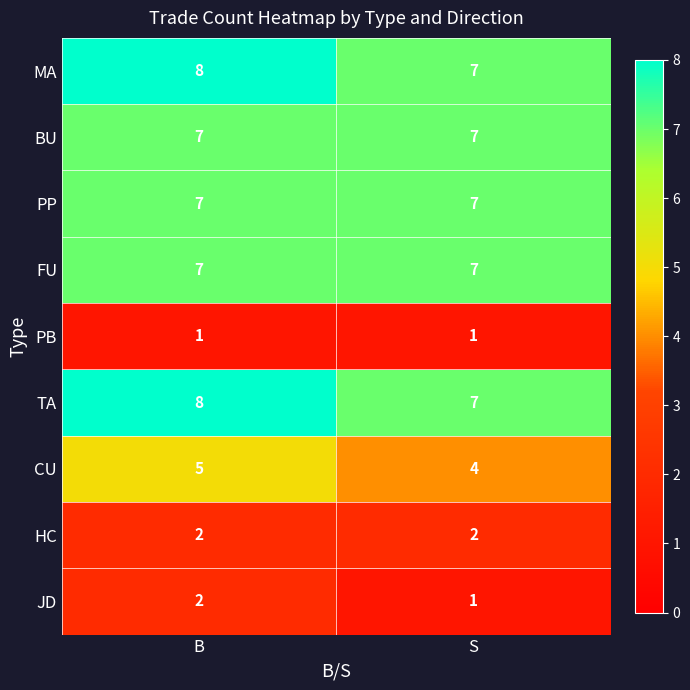

Which category has the highest value across all series?

B